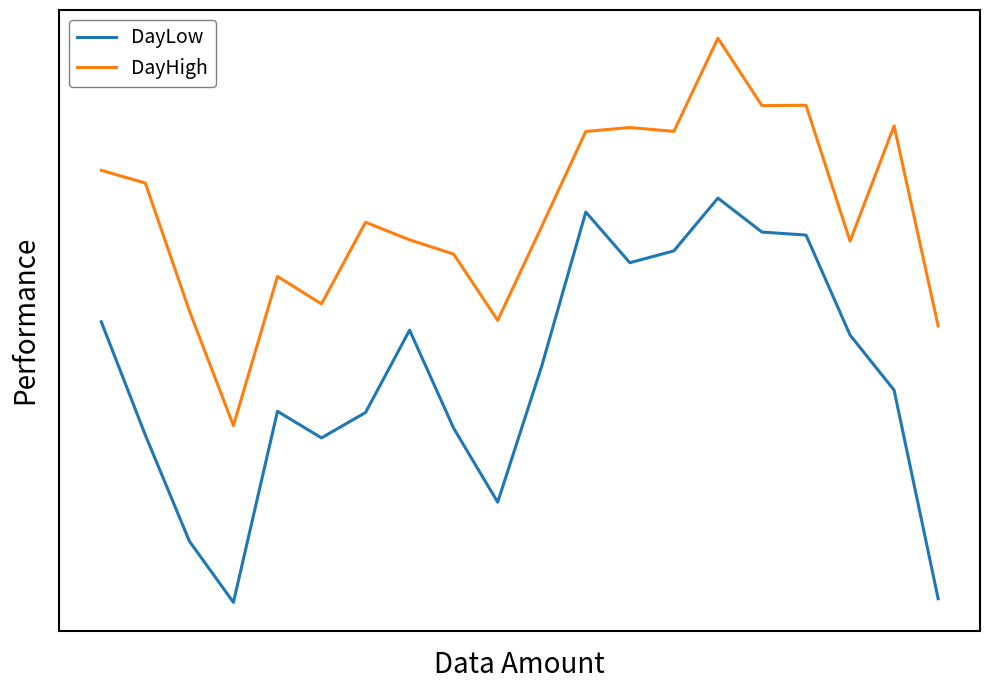

Does the chart have visible grid lines?

No